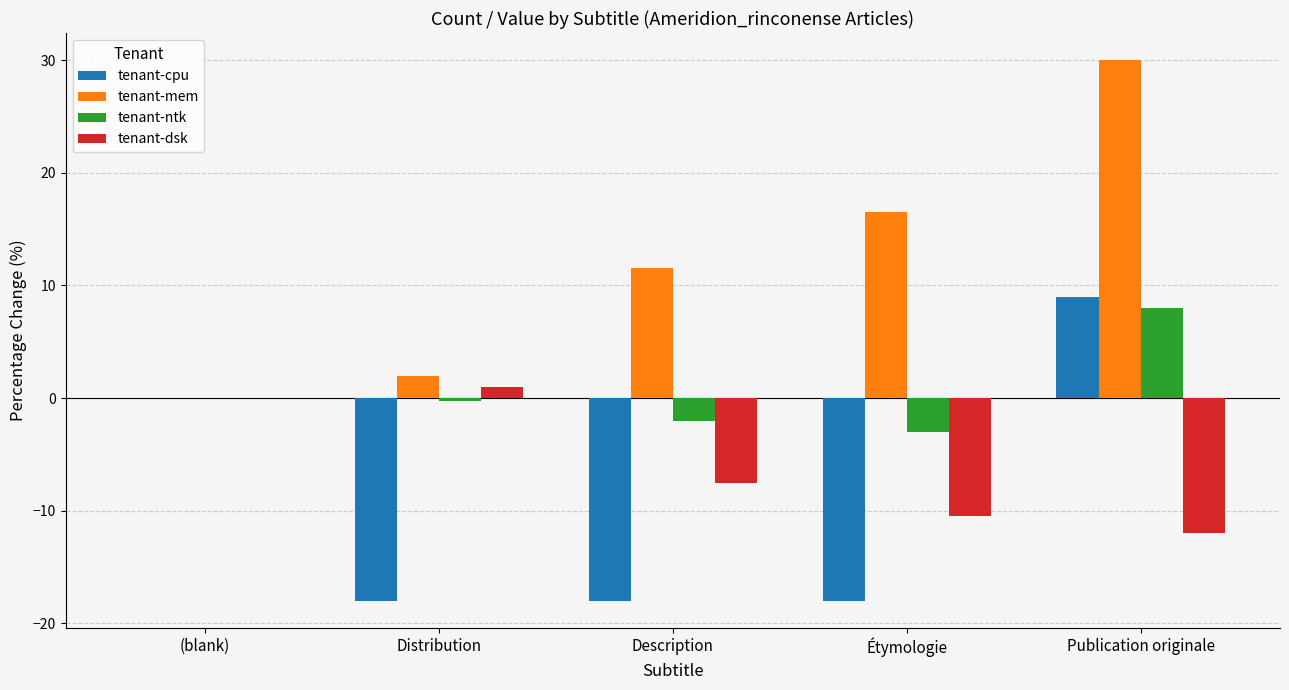

Is it true that tenant-cpu equals 9.0 at Publication originale?

True